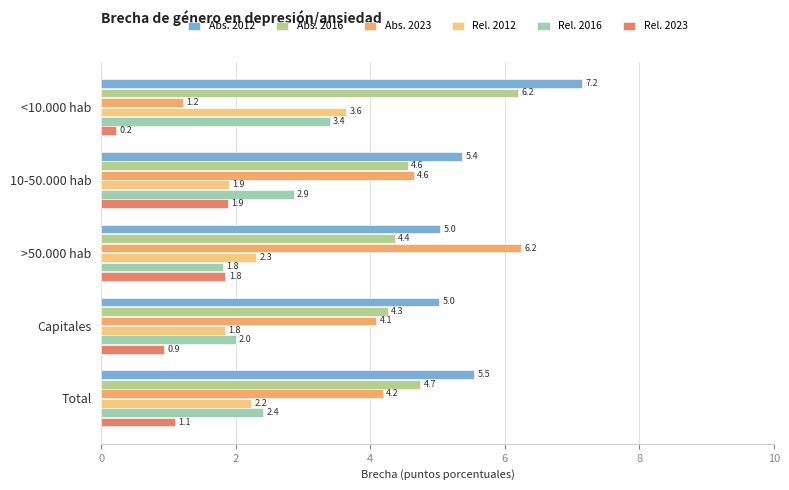

Which series has the largest range (max minus min)?

Abs. 2023